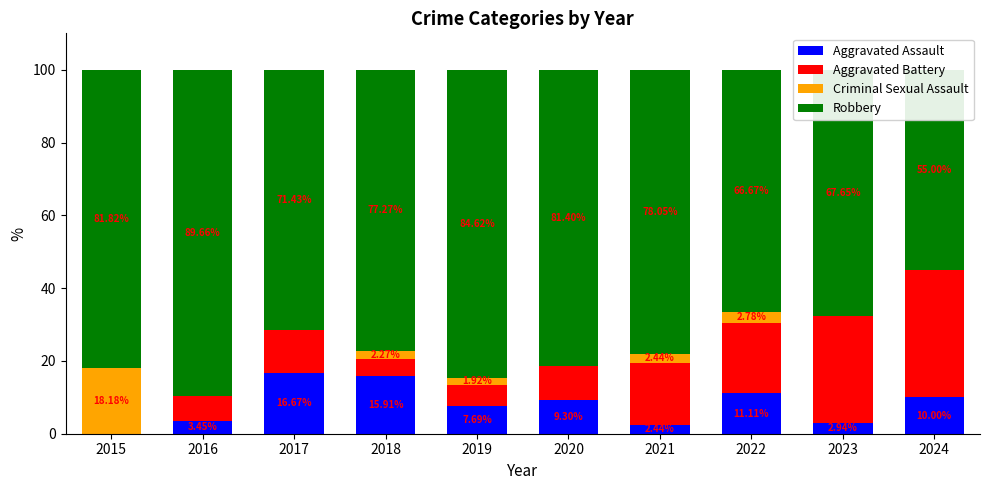

Where is Aggravated Assault nearest to the value 8?

2019